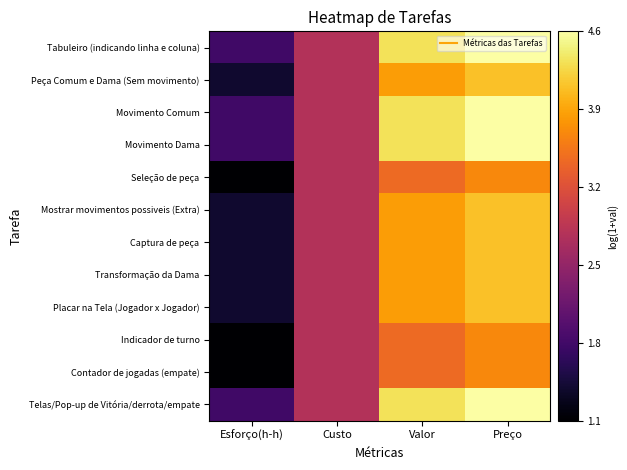

Reading left to right, transcribe all the data shown in this chart.

Tabuleiro (indicando linha e coluna): Esforço(h-h)=1.8	Custo=2.8	Valor=4.3	Preço=4.6
Peça Comum e Dama (Sem movimento): Esforço(h-h)=1.4	Custo=2.8	Valor=3.8	Preço=4.1
Movimento Comum: Esforço(h-h)=1.8	Custo=2.8	Valor=4.3	Preço=4.6
Movimento Dama: Esforço(h-h)=1.8	Custo=2.8	Valor=4.3	Preço=4.6
Seleção de peça: Esforço(h-h)=1.1	Custo=2.8	Valor=3.4	Preço=3.7
Mostrar movimentos possiveis (Extra): Esforço(h-h)=1.4	Custo=2.8	Valor=3.8	Preço=4.1
Captura de peça: Esforço(h-h)=1.4	Custo=2.8	Valor=3.8	Preço=4.1
Transformação da Dama: Esforço(h-h)=1.4	Custo=2.8	Valor=3.8	Preço=4.1
Placar na Tela (Jogador x Jogador): Esforço(h-h)=1.4	Custo=2.8	Valor=3.8	Preço=4.1
Indicador de turno: Esforço(h-h)=1.1	Custo=2.8	Valor=3.4	Preço=3.7
Contador de jogadas (empate): Esforço(h-h)=1.1	Custo=2.8	Valor=3.4	Preço=3.7
Telas/Pop-up de Vitória/derrota/empate: Esforço(h-h)=1.8	Custo=2.8	Valor=4.3	Preço=4.6